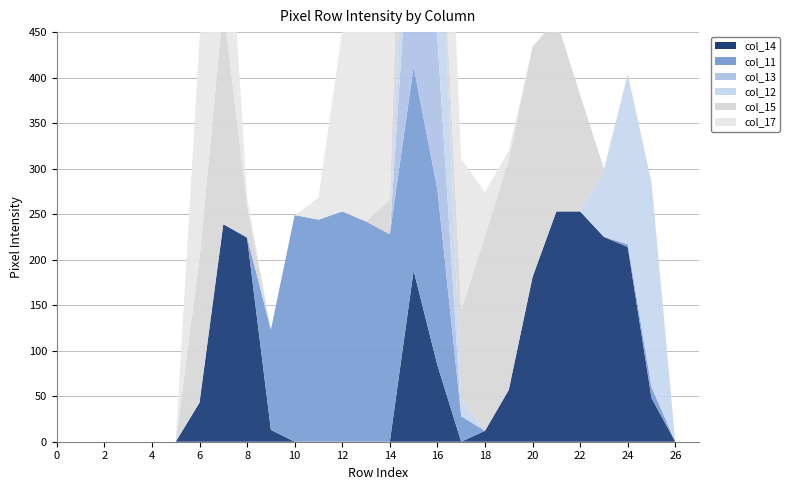

Reading left to right, what are all the values shown in this chart?

col_14: 0	0	0	0	0	0	43	239	224	13	0	0	0	0	0	188	84	0	12	57	181	253	253	225	214	48	0	0
col_11: 0	0	0	0	0	0	0	0	1	110	249	244	253	242	228	224	193	28	0	0	0	0	0	0	3	12	0	0
col_13: 0	0	0	0	0	0	0	0	0	0	0	0	0	0	0	226	167	0	0	0	0	0	0	0	0	0	0	0
col_12: 0	0	0	0	0	0	0	0	0	0	0	0	0	0	0	188	232	19	0	0	0	0	0	72	187	225	0	0
col_15: 0	0	0	0	0	0	159	239	35	0	0	0	0	0	38	253	0	98	214	253	253	211	128	3	0	0	0	0
col_17: 0	0	0	0	0	0	240	210	9	0	0	24	198	252	253	253	244	166	48	10	0	0	0	0	0	0	0	0